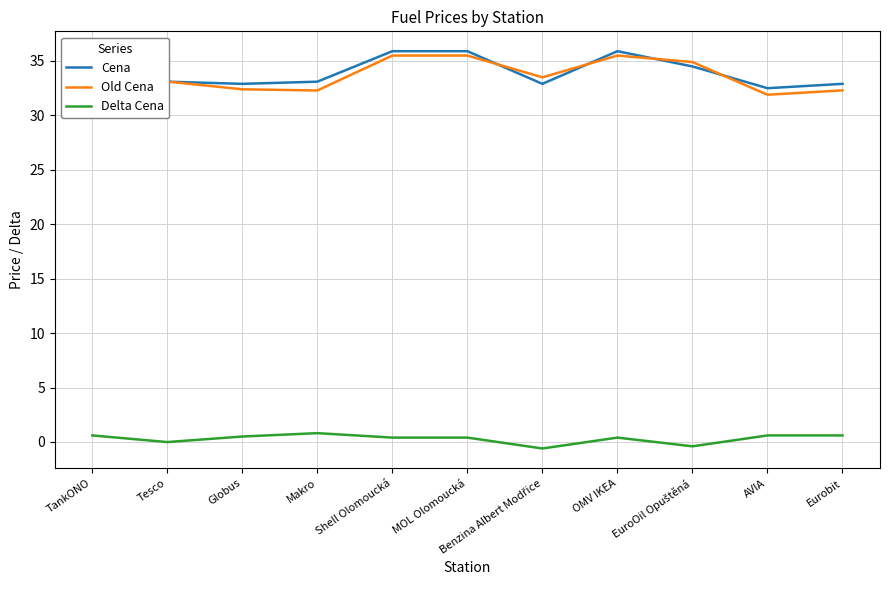

At which category does the chart reach its peak across all series?

Shell Olomoucká